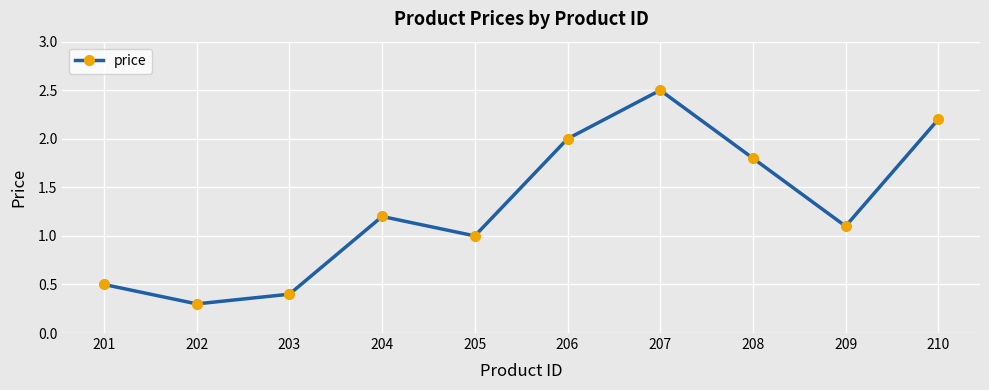

Reading left to right, what are all the values shown in this chart?

201=0.5	202=0.3	203=0.4	204=1.2	205=1.0	206=2.0	207=2.5	208=1.8	209=1.1	210=2.2